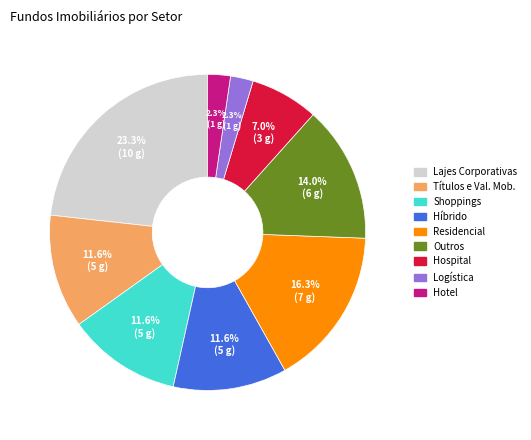

Which category has the biggest portion of the pie?

Lajes Corporativas